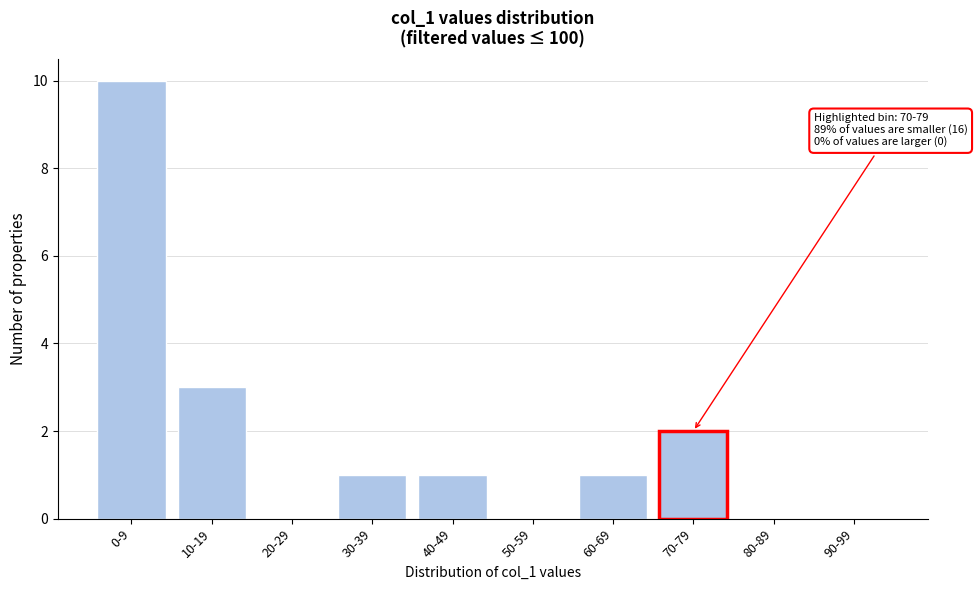

Reading left to right, what are all the values shown in this chart?

0-9=10	10-19=3	20-29=0	30-39=1	40-49=1	50-59=0	60-69=1	70-79=2	80-89=0	90-99=0